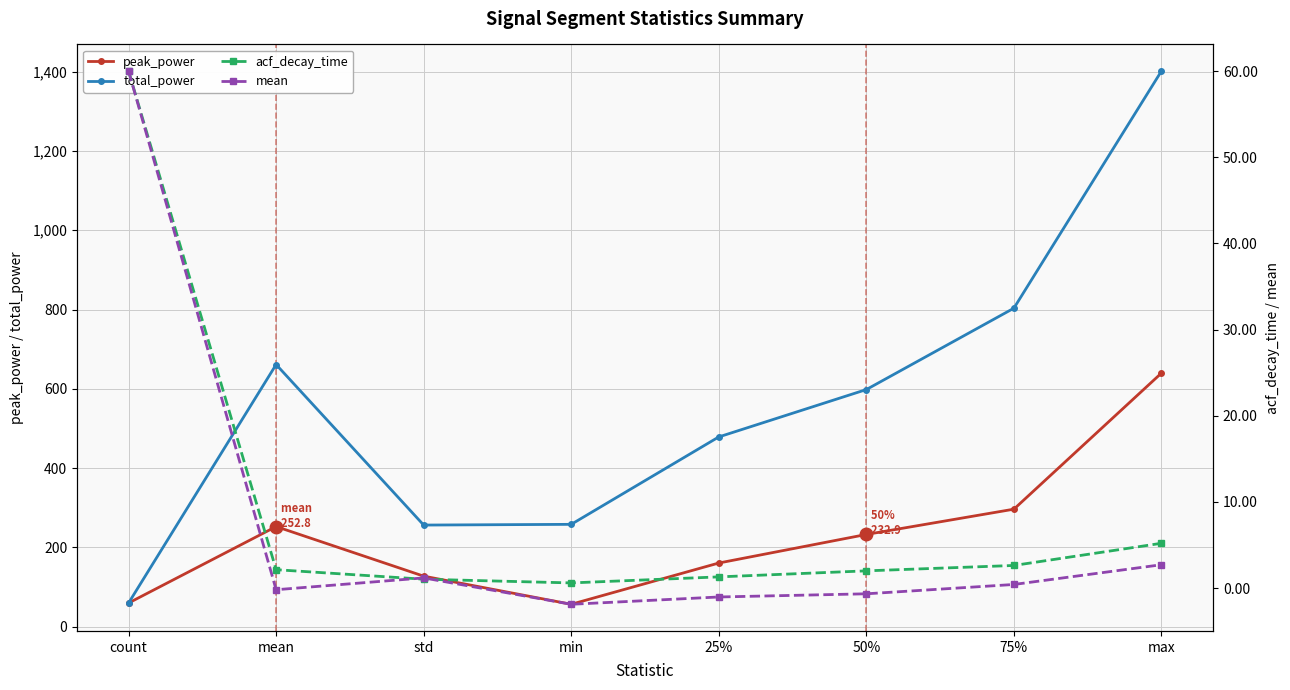

How many interior local valleys does the total_power series have?

1